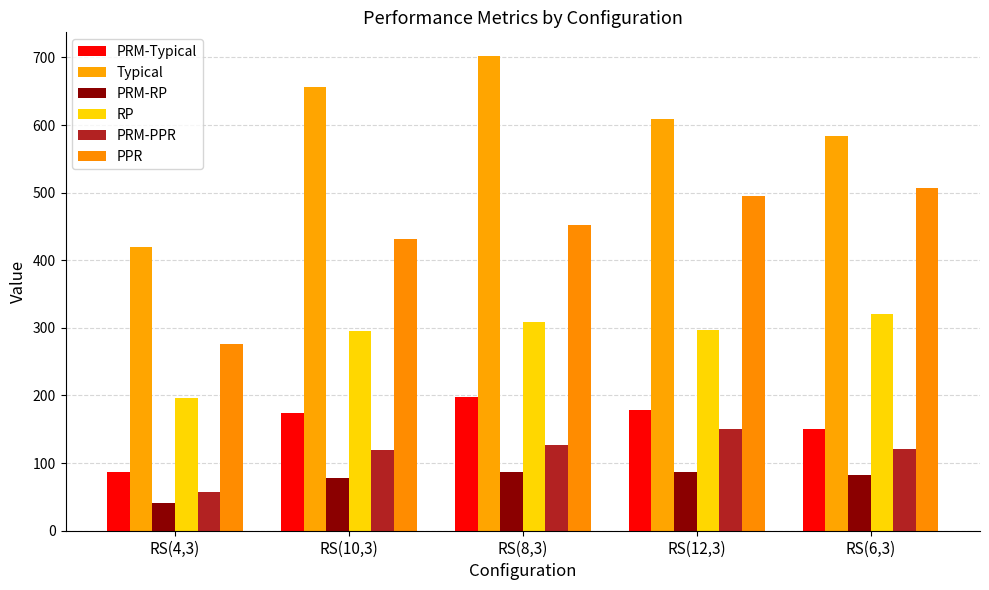

How many data points does each series have?

5